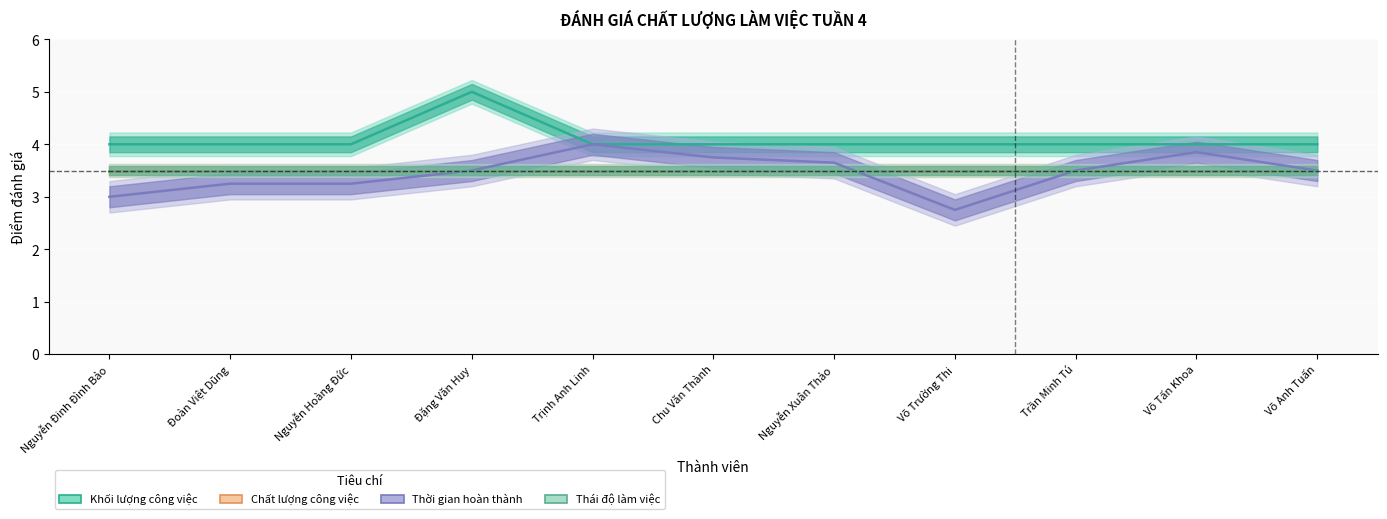

Is it true that Thời gian hoàn thành equals 1.7 at Đoàn Việt Dũng?

False